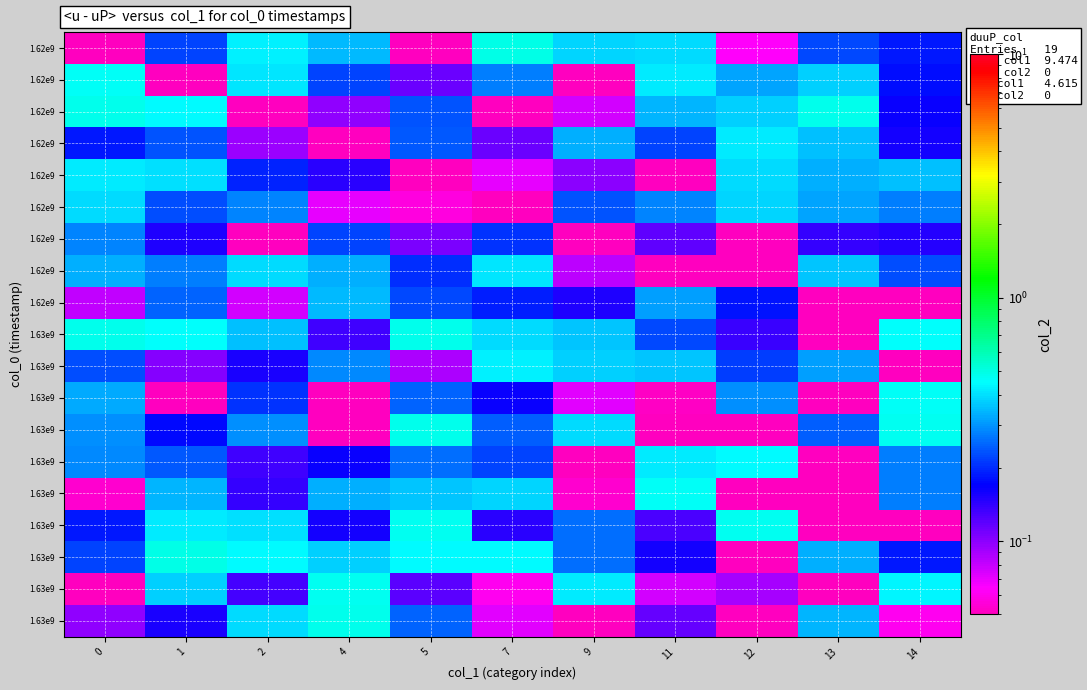

What is the spread (max minus min) of values at 4?

0.5